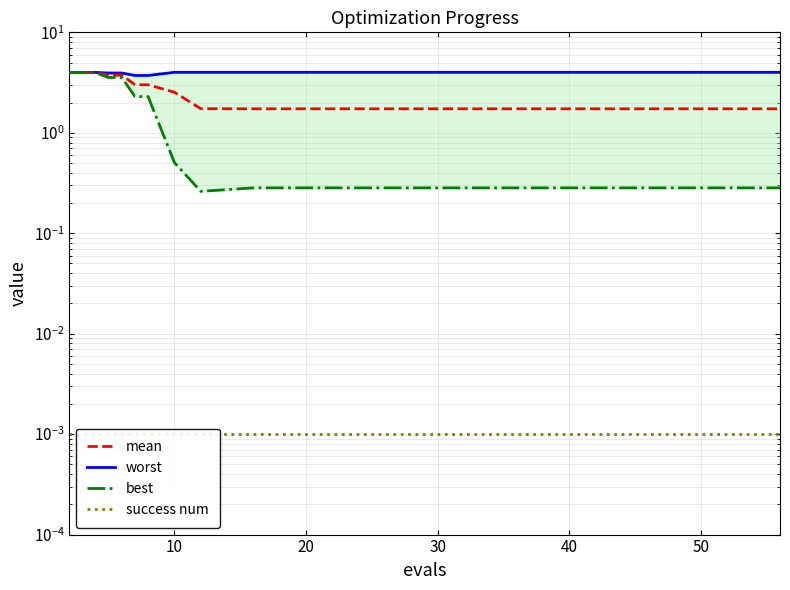

Reading left to right, transcribe all the data shown in this chart.

mean: 4.0	4.0	4.0	3.7	3.7	3.0	3.0	2.5	1.7	1.7	1.7	1.7	1.7	1.7	1.7	1.7	1.7	1.7	1.7	1.7
worst: 4.0	4.0	4.0	3.9	3.9	3.7	3.7	4.0	4.0	4.0	4.0	4.0	4.0	4.0	4.0	4.0	4.0	4.0	4.0	4.0
best: 4.0	4.0	4.0	3.5	3.5	2.3	2.3	0.5	0.3	0.3	0.3	0.3	0.3	0.3	0.3	0.3	0.3	0.3	0.3	0.3
success num: 0.0	0.0	0.0	0.0	0.0	0.0	0.0	0.0	0.0	0.0	0.0	0.0	0.0	0.0	0.0	0.0	0.0	0.0	0.0	0.0